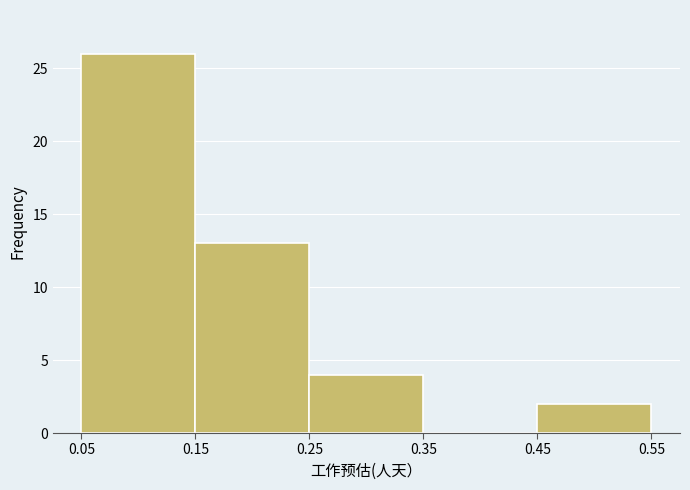

Reading left to right, list every bar in this chart as the range it spans on the x-axis followed by its height. The values are not printed on the chart, so give them approximately, as read against the axis.

0.05 to 0.15: 26
0.15 to 0.25: 13
0.25 to 0.35: 4
0.35 to 0.45: 0
0.45 to 0.55: 2